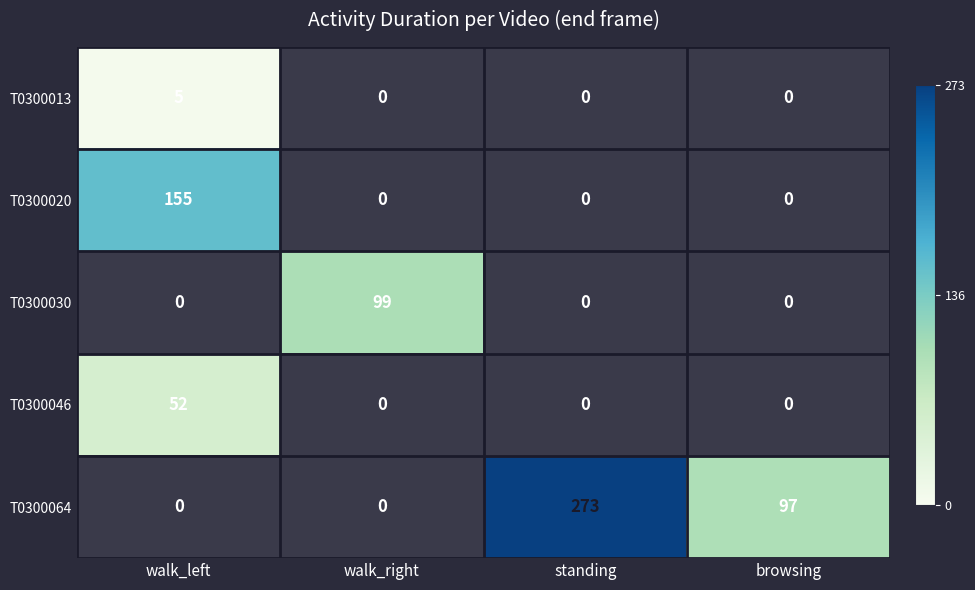

Is it true that T0300013 equals 9 at walk_left?

False